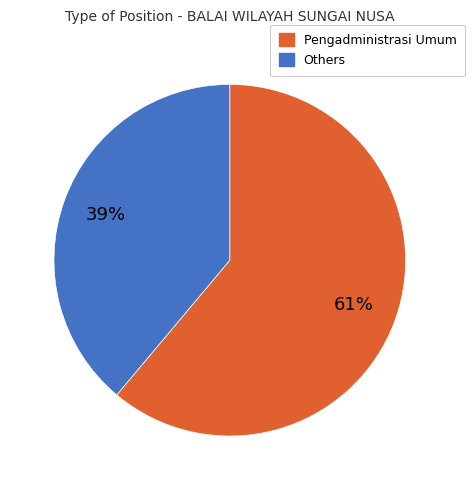

Is there a majority slice in this chart?

Yes